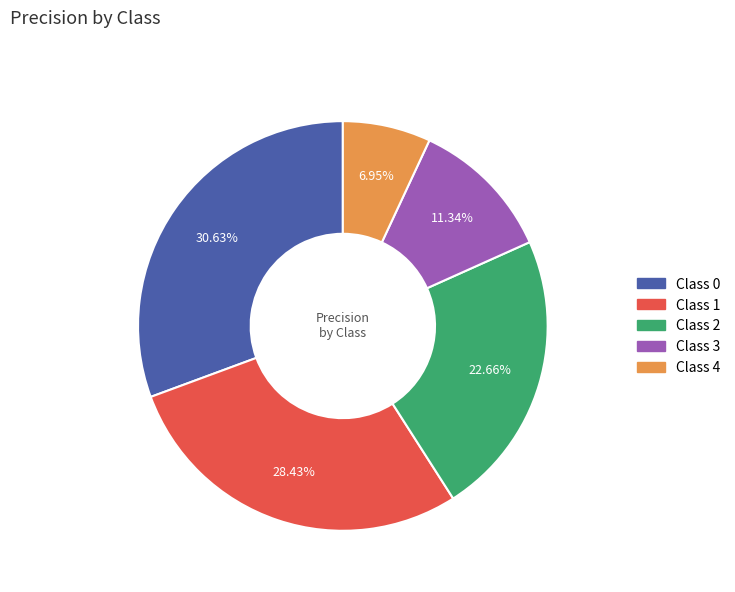

Does any single category account for the majority?

No